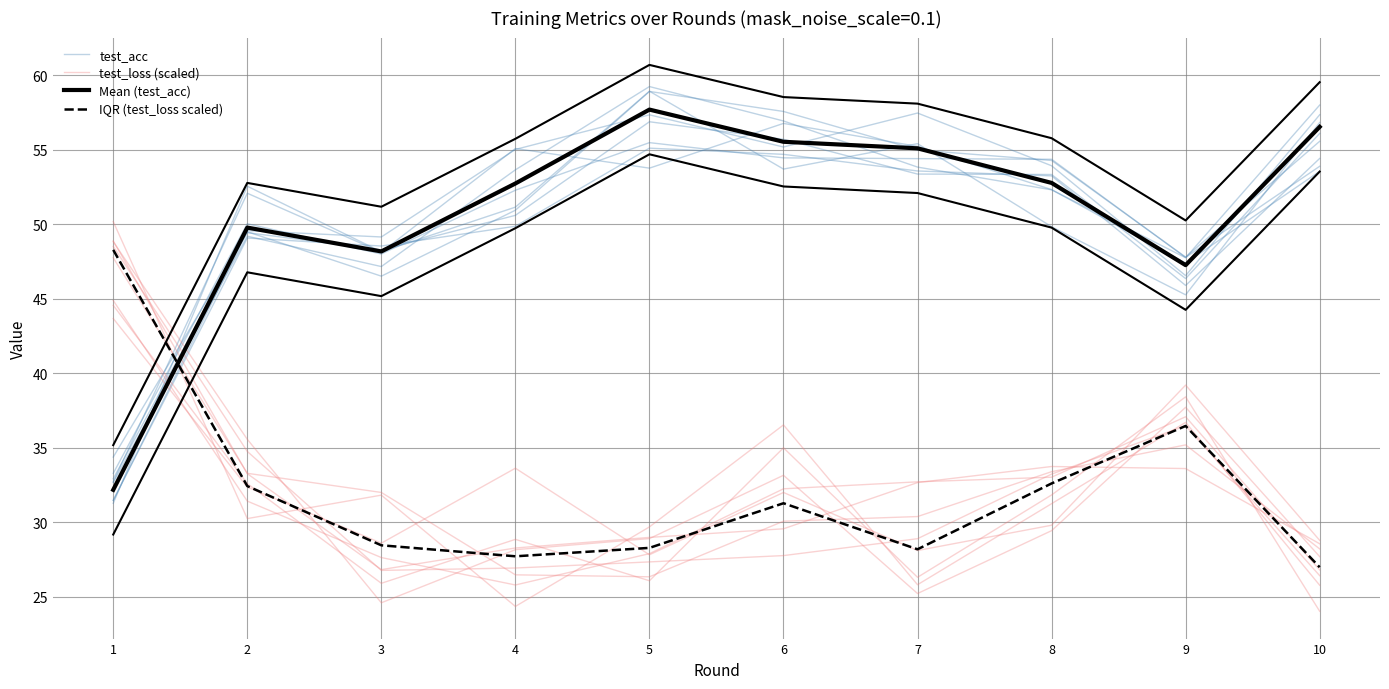

Which series changed the most between 5 and 9?

test_acc